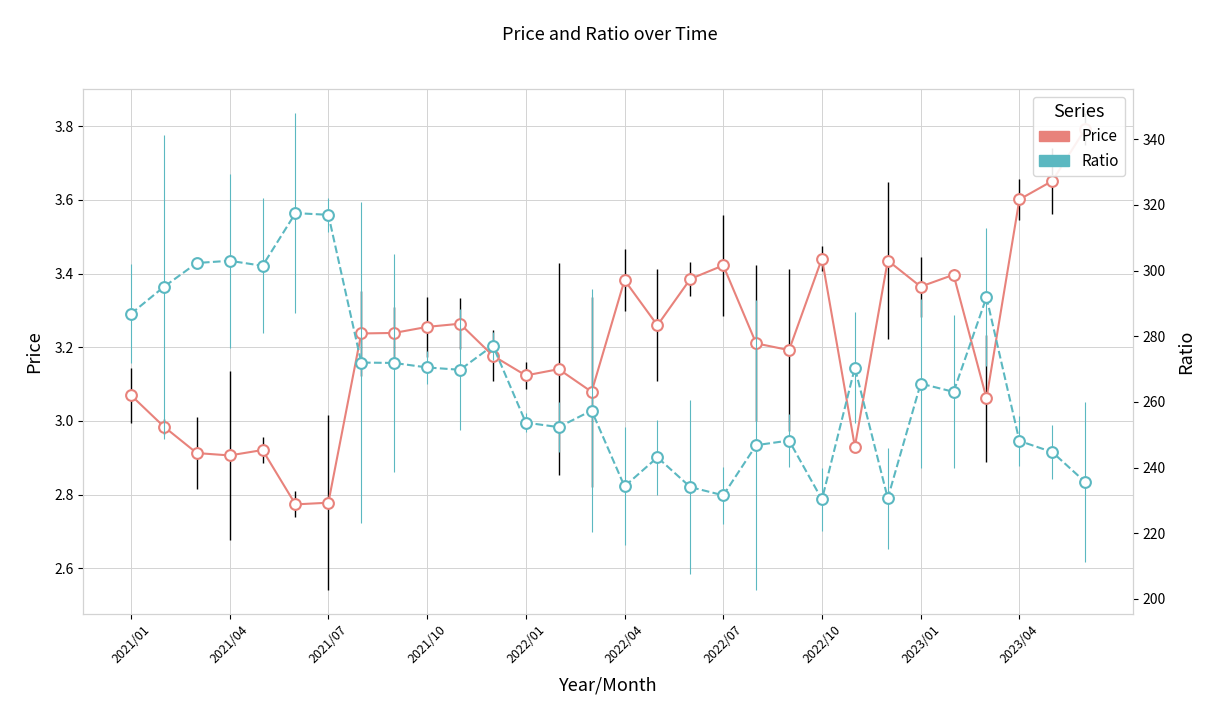

Which series has the largest total across all categories?

Ratio